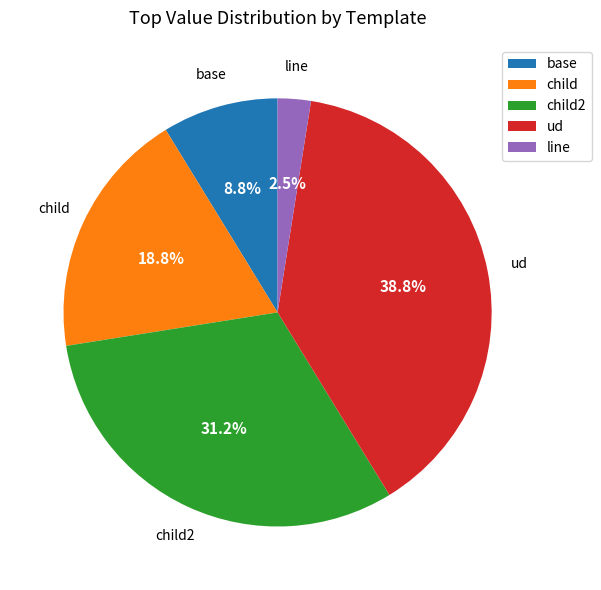

Combined, do line and base account for over 50%?

No